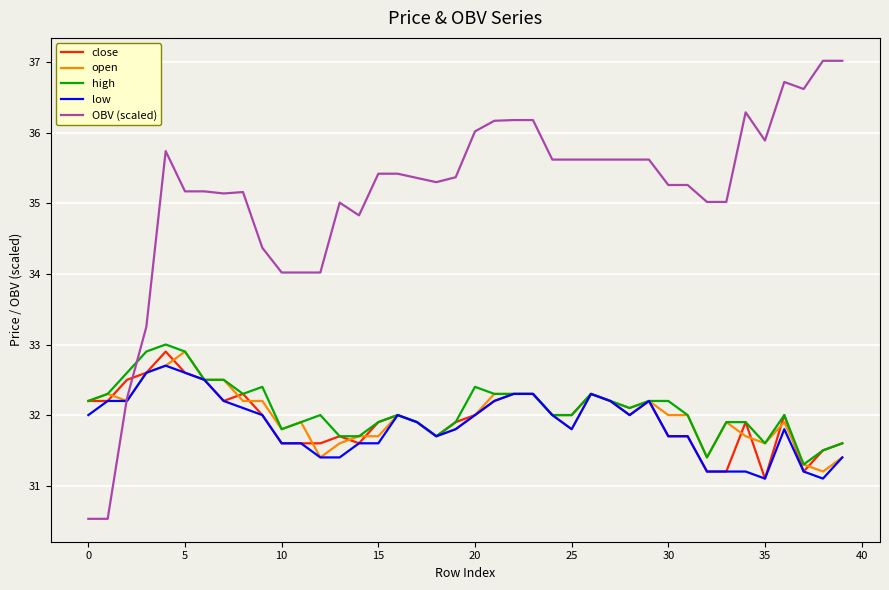

Which series has the largest total across all categories?

OBV (scaled)